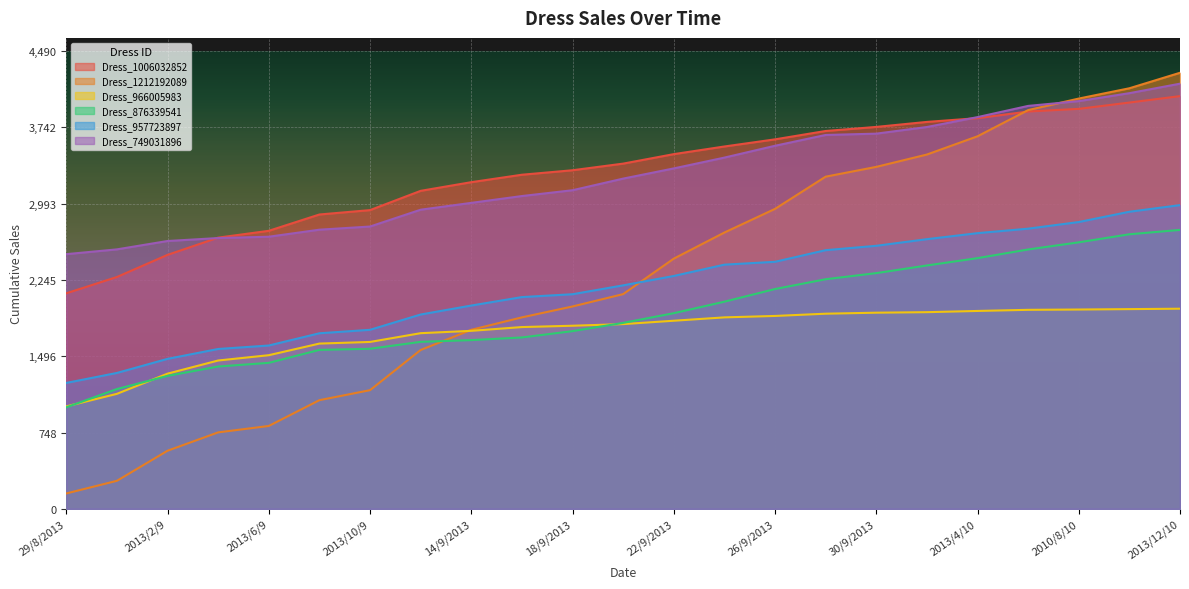

List the series in order of their peak value, highest first.

Dress_1212192089, Dress_749031896, Dress_1006032852, Dress_957723897, Dress_876339541, Dress_966005983